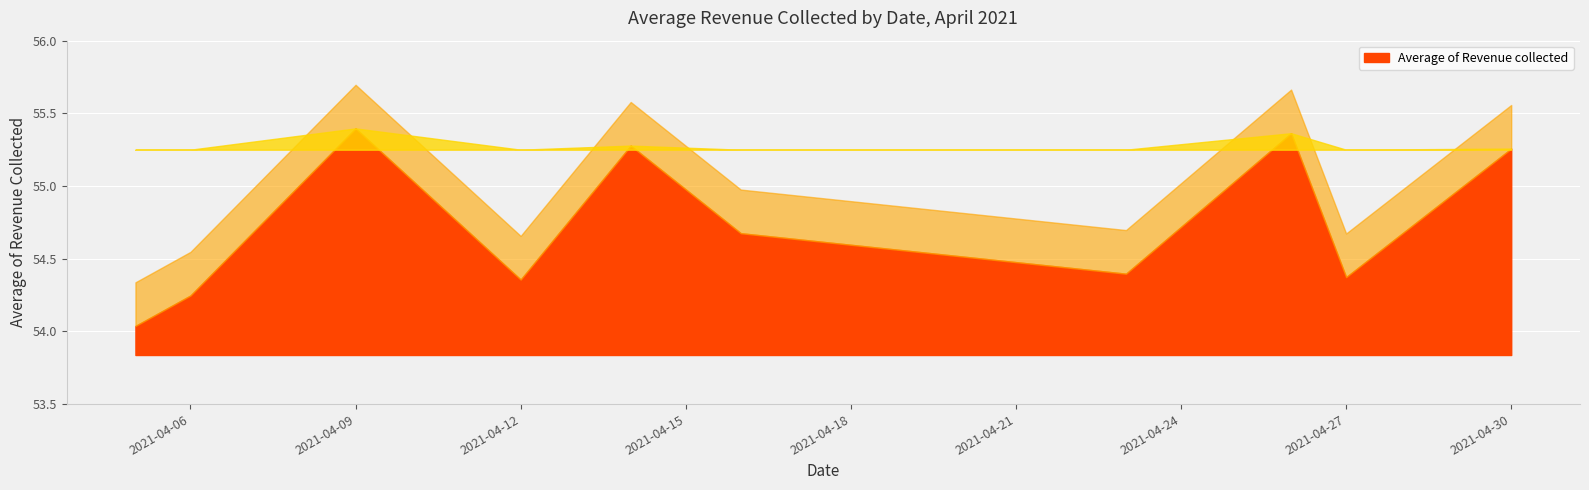

What is the ratio of the value at 2021-04-27 to the value at 2021-04-12?

1.0